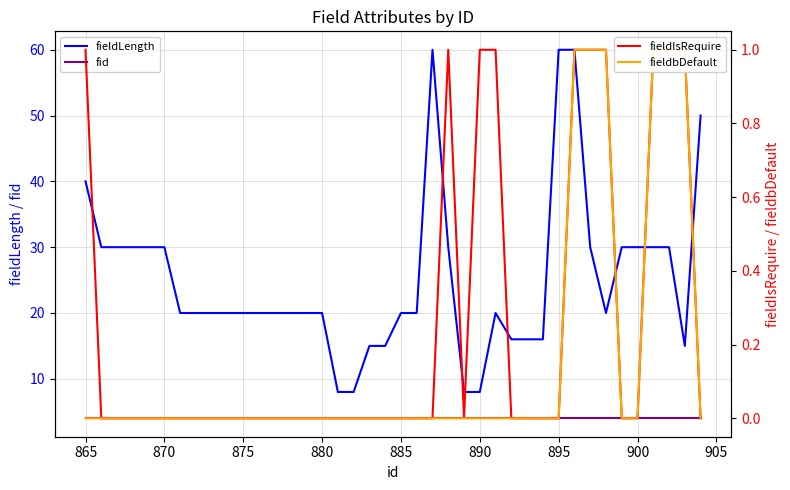

What is the maximum value for fid?

4